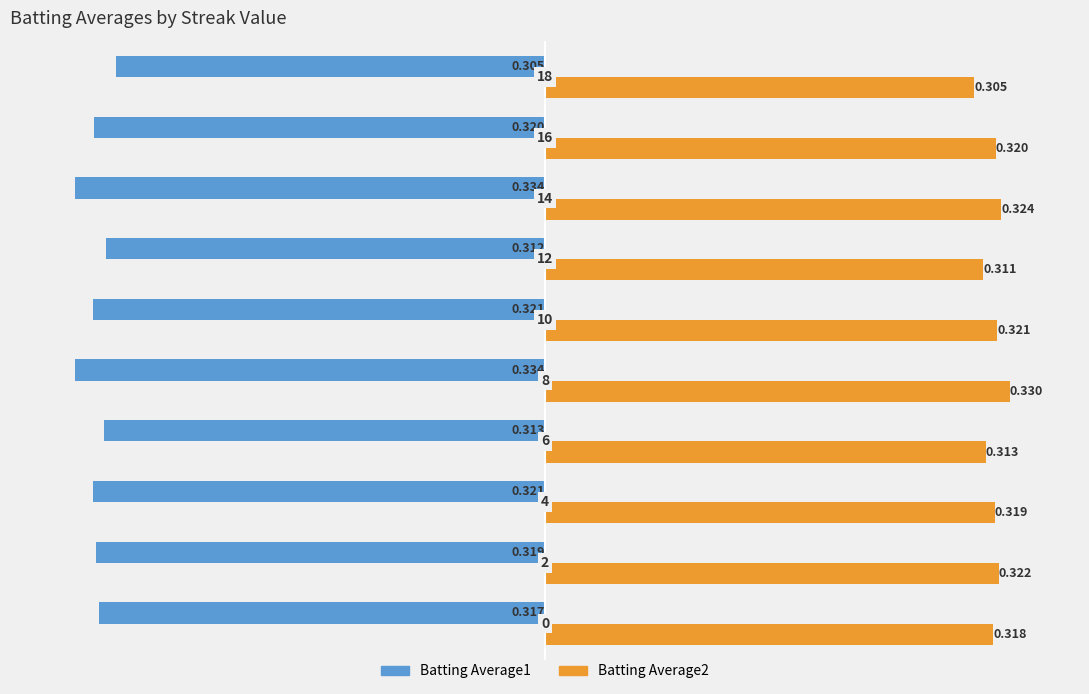

What are all the series names shown in the legend?

Batting Average1, Batting Average2